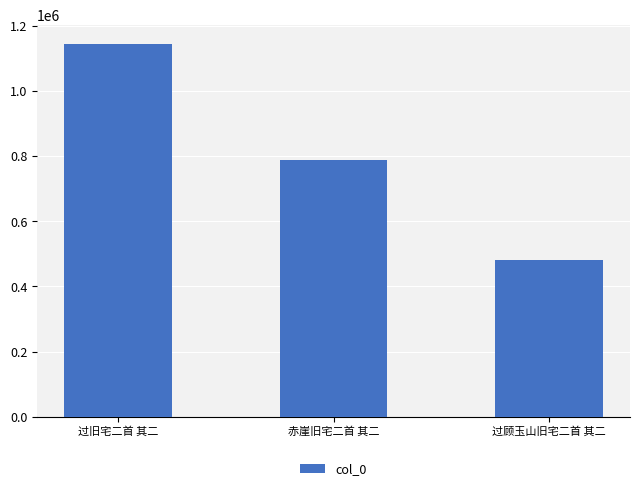

Which category has the lowest value across all series?

过顾玉山旧宅二首 其二